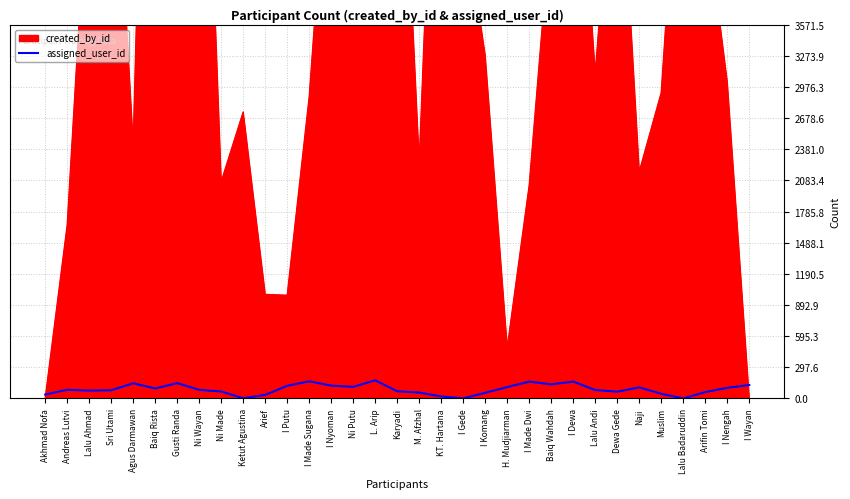

What is the sum of all values?

2892.2